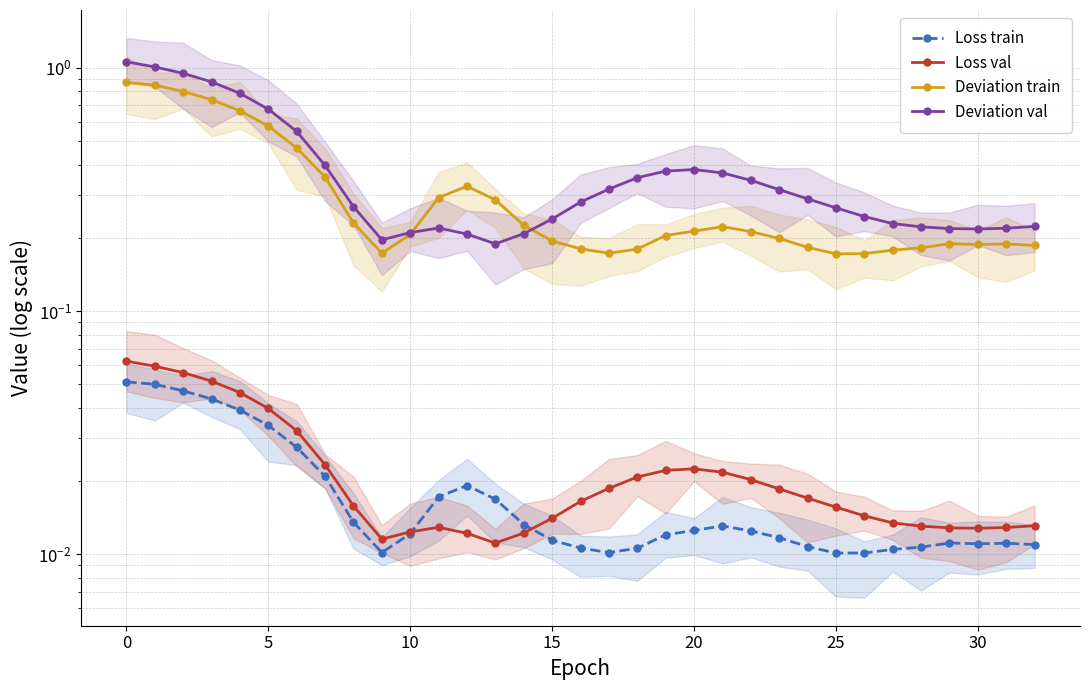

What is the highest value of the Deviation val series?

1.1